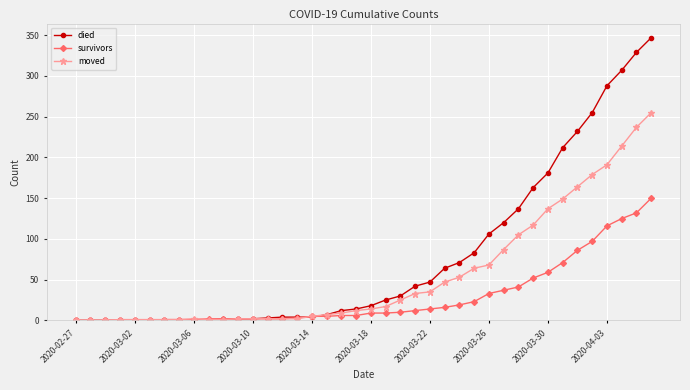

What is the difference between the second highest and minimum values in the died series?

329